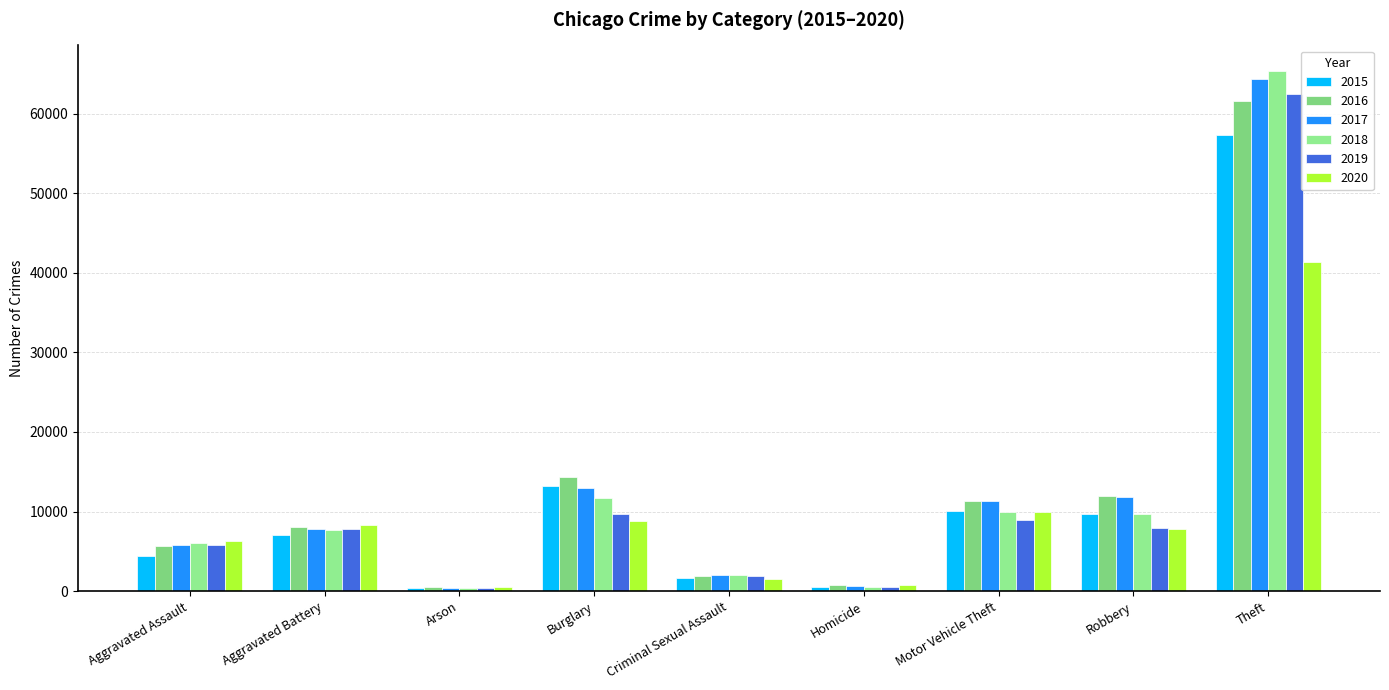

Are the bars grouped side by side (vs. stacked)?

Yes